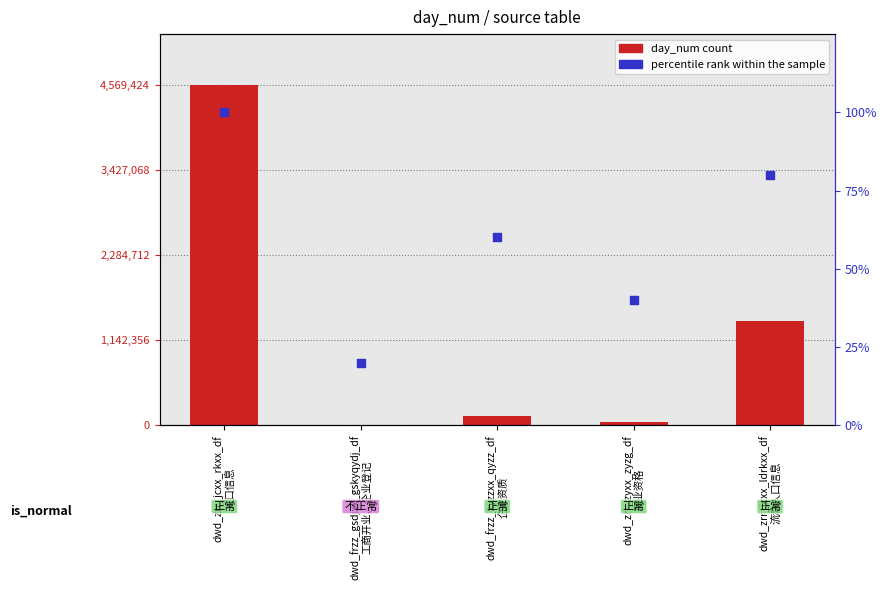

At which category is the sum across all series the highest?

dwd_zrr_jcxx_rkxx_df
人口信息